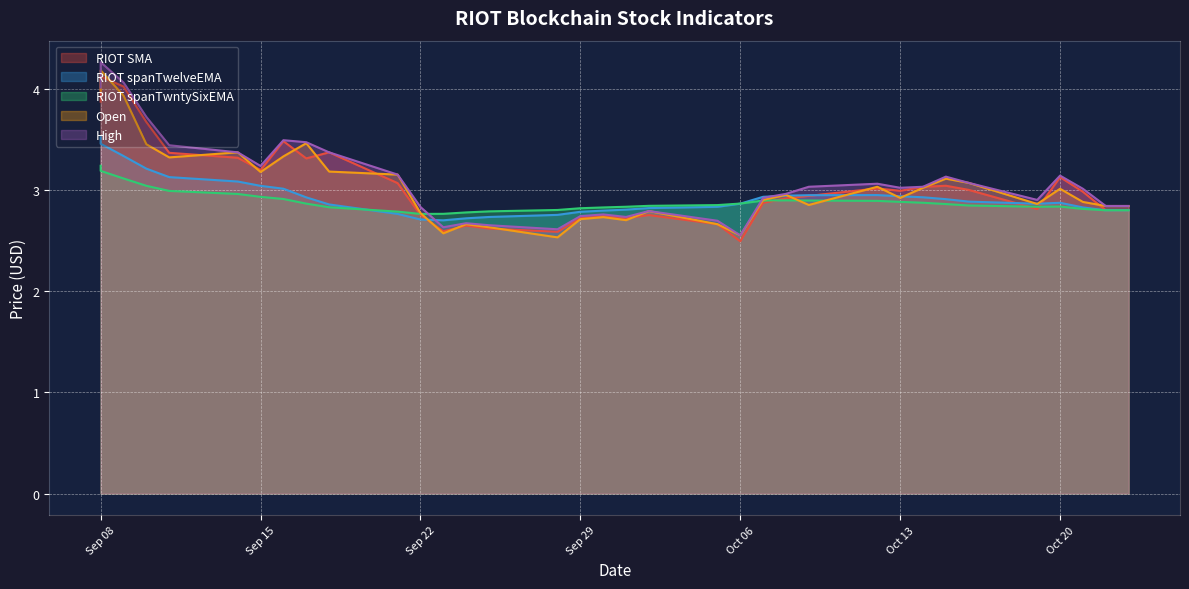

Which series has the largest range (max minus min)?

High